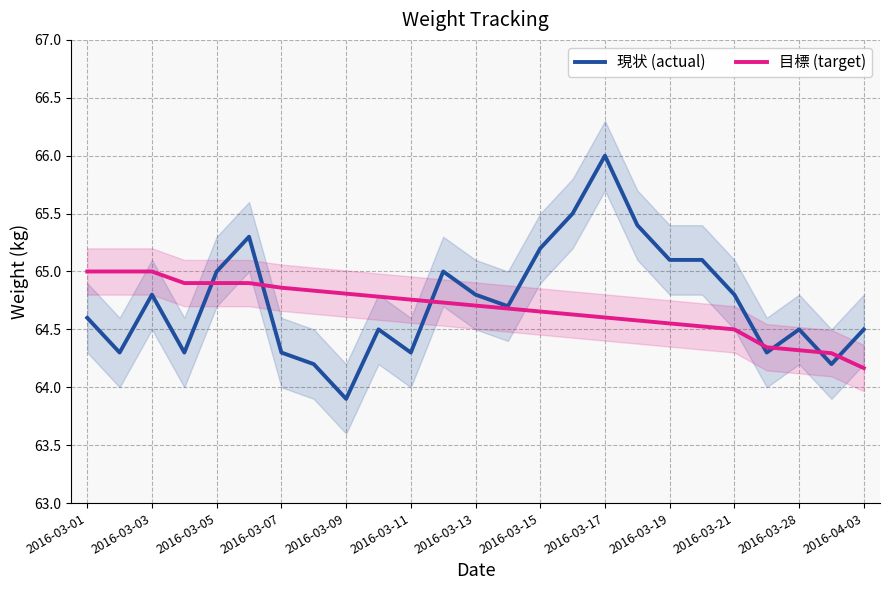

At which label is 現状 (actual) closest to 64?

2016-03-09